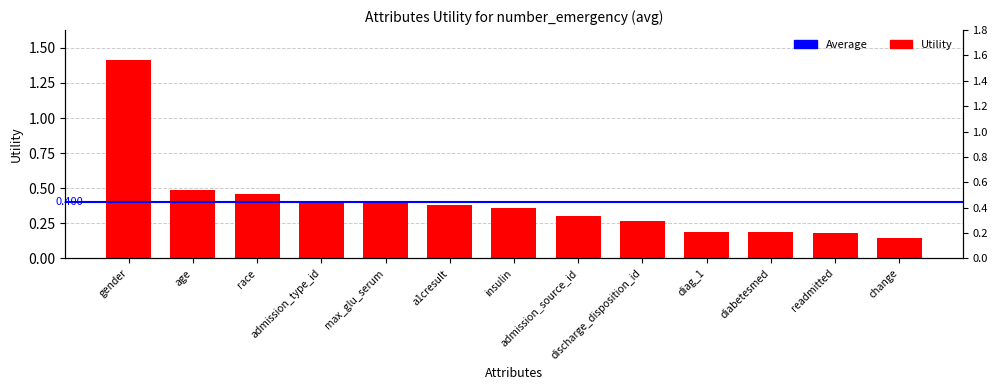

List the labels in order of value, smallest first.

change, readmitted, diabetesmed, diag_1, discharge_disposition_id, admission_source_id, insulin, a1cresult, max_glu_serum, admission_type_id, race, age, gender